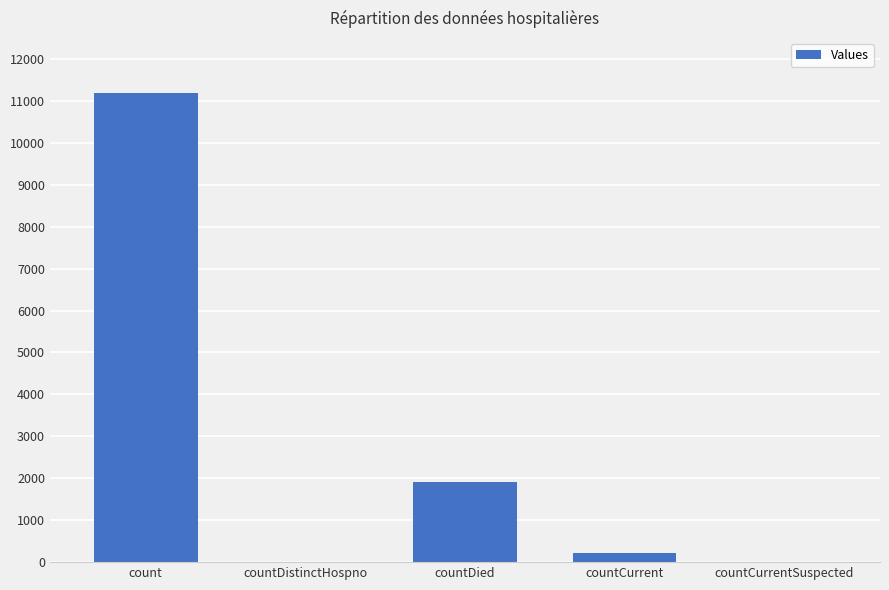

At which label is the value closest to 5594?

countDied